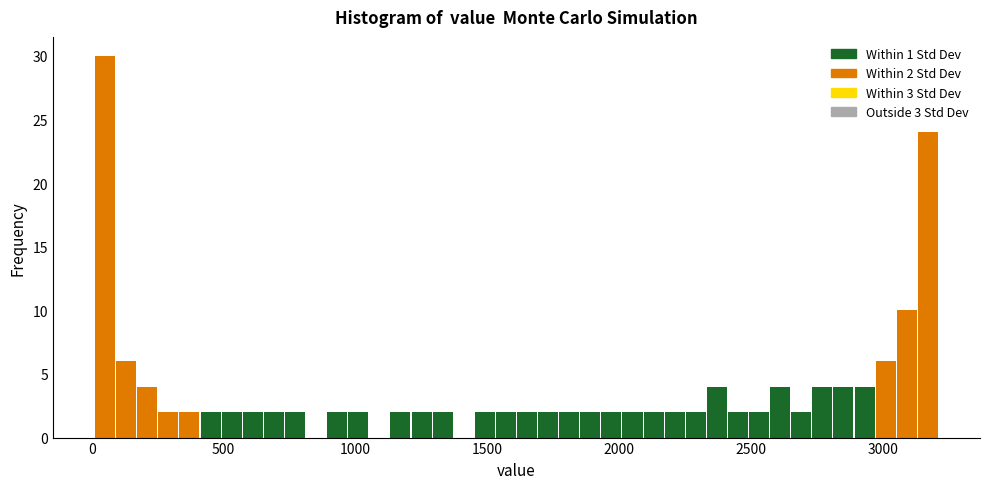

Read against the x-axis, roughly where is the centre of the tallest bar?

50